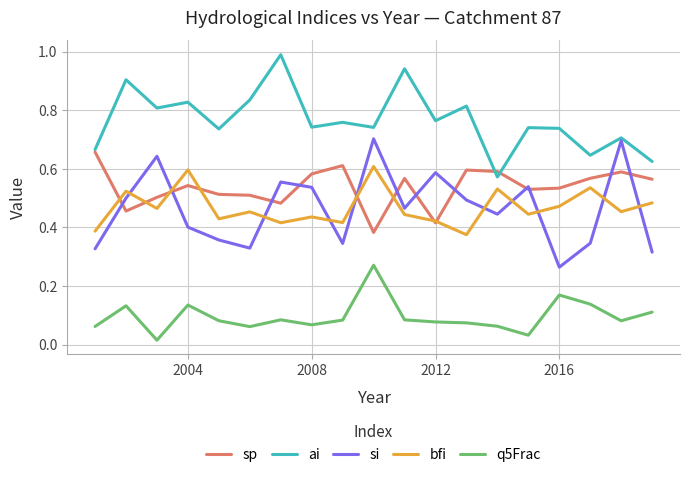

True or false: ai and q5Frac cross at least once.

False